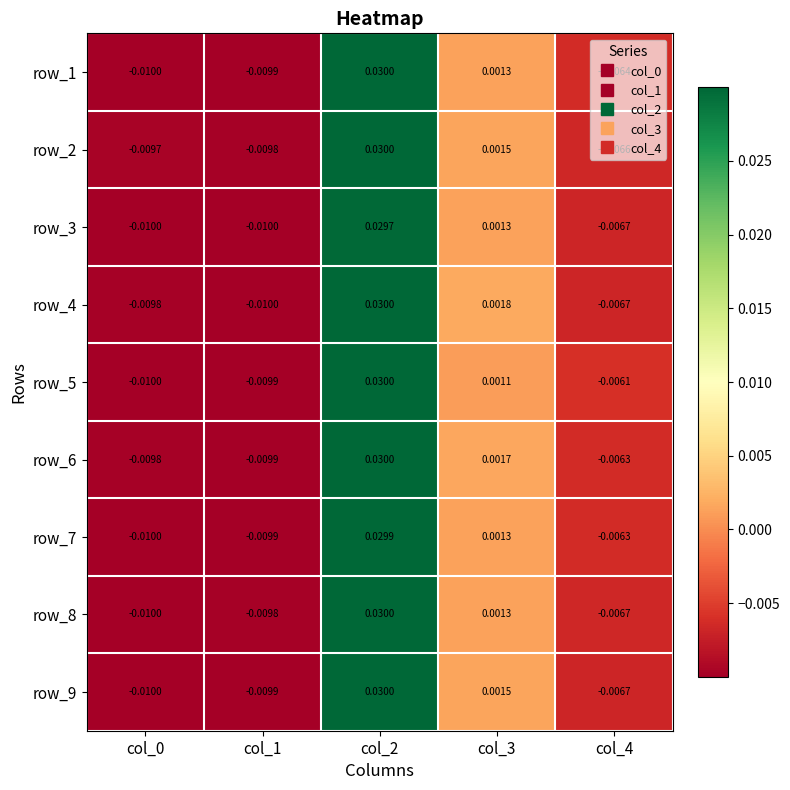

At which category is the sum across all series the highest?

col_2